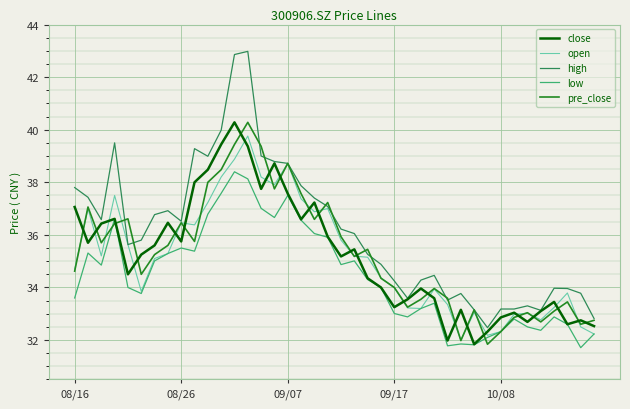

Which series has the largest total across all categories?

high